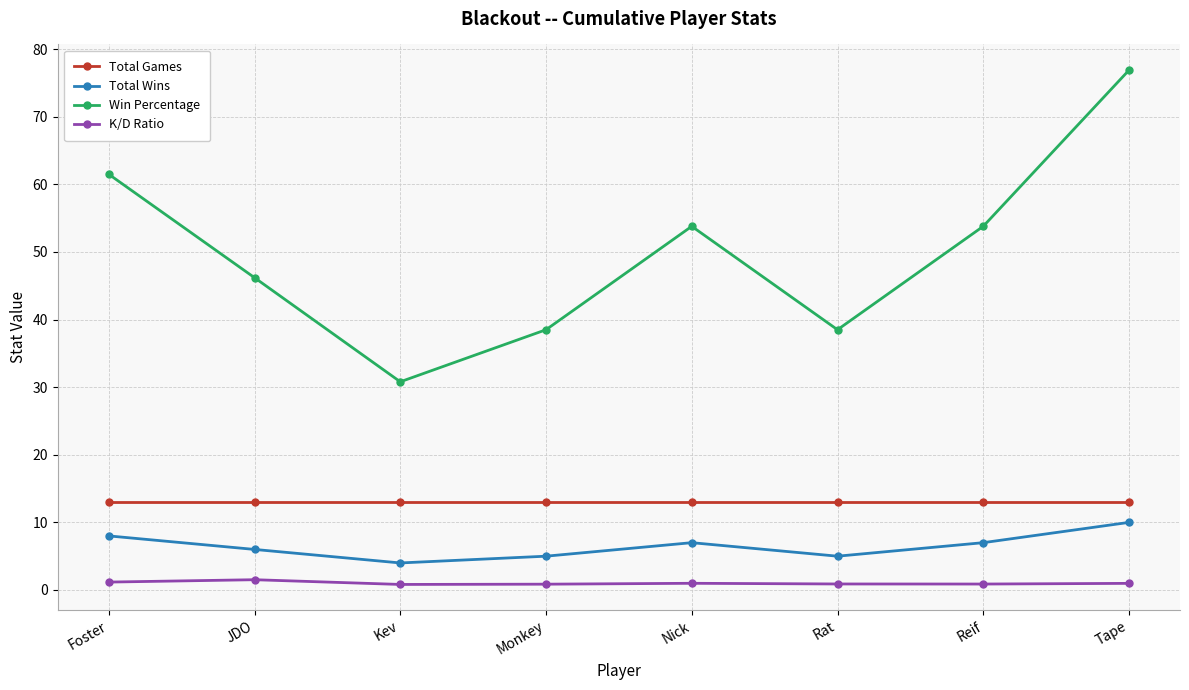

Between Nick and Tape, which series saw the biggest shift?

Win Percentage